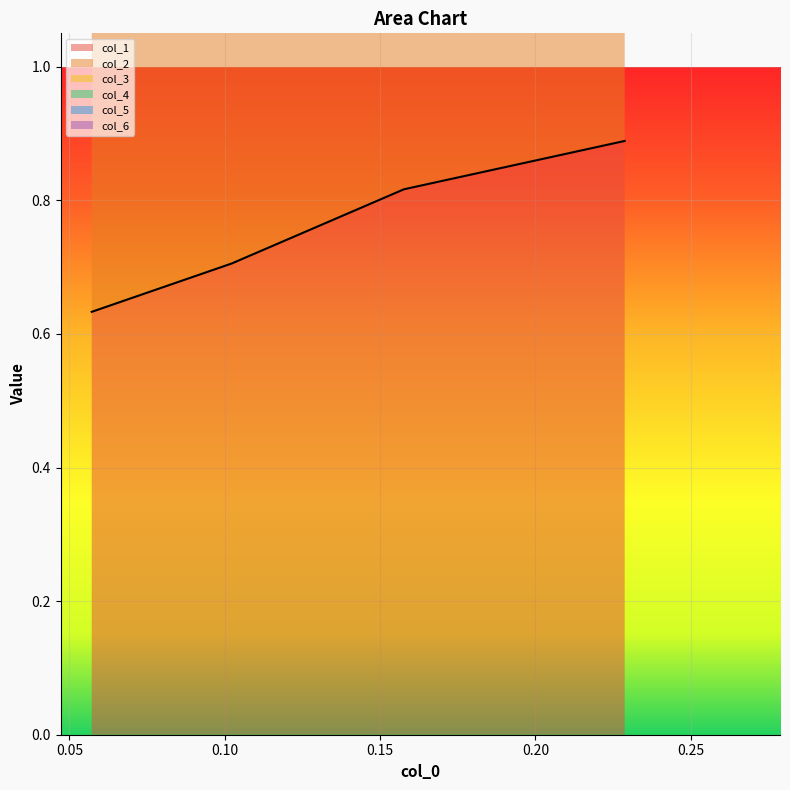

How many col_1 values are between 0 and 1?

4